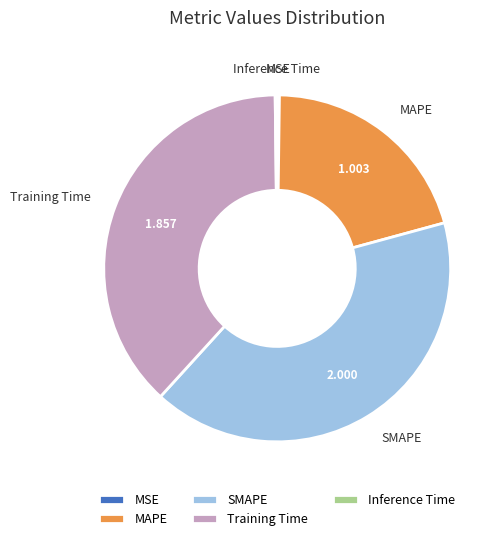

Combined, do MAPE and SMAPE account for over 50%?

Yes